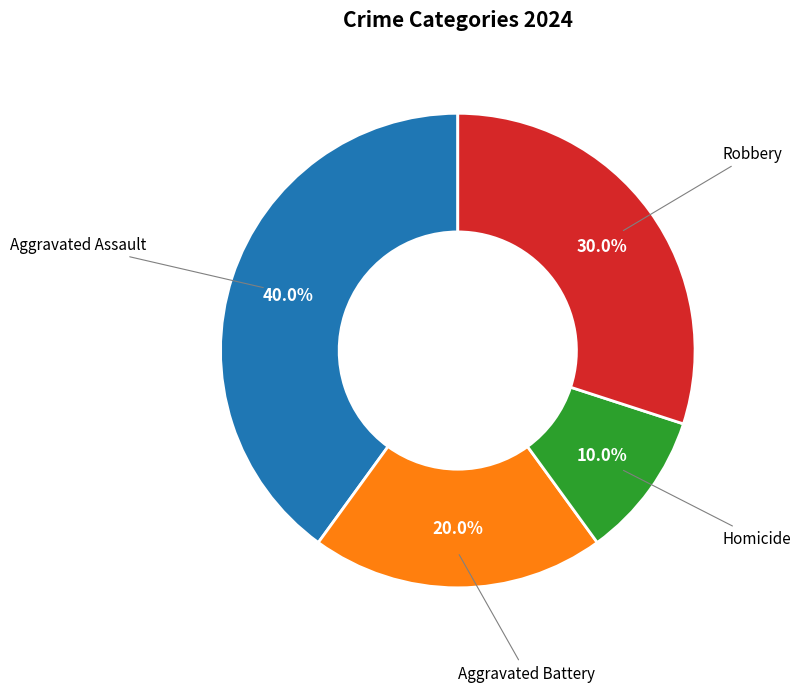

Does Aggravated Battery account for over 50% of the chart?

No